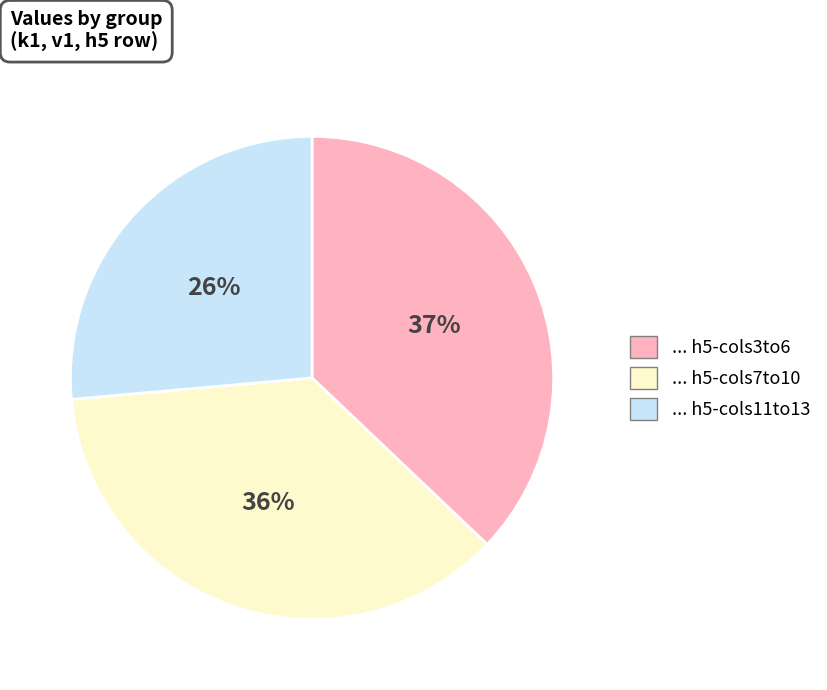

How many segments does this pie chart have?

3